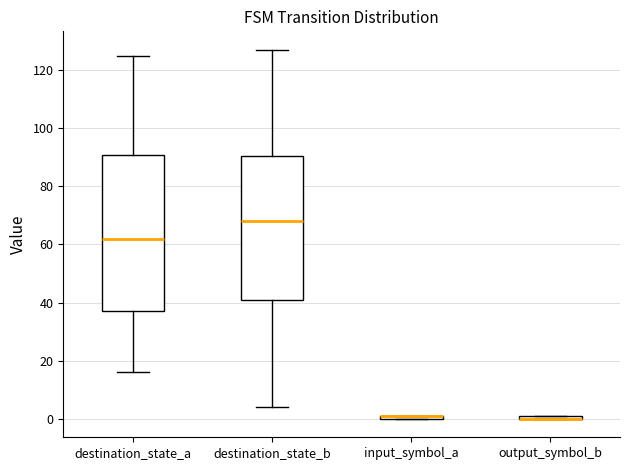

Where is the lower edge of the box for output_symbol_b on the y-axis? The values are not printed on the chart, so give them approximately, as read against the axis.

0